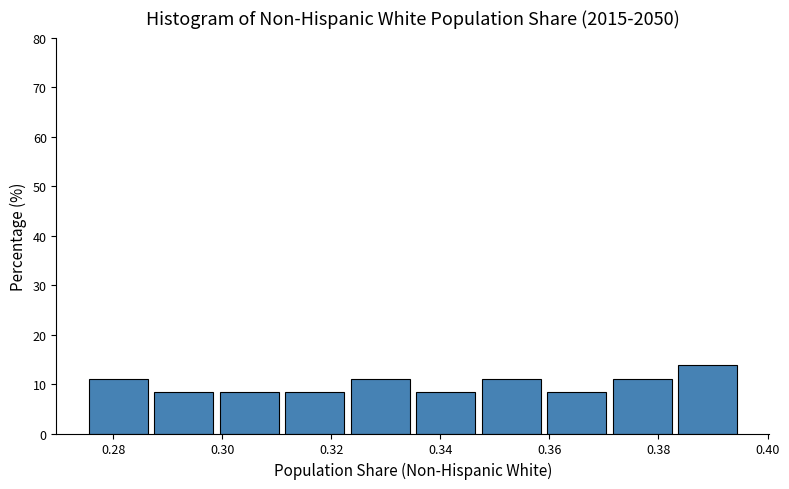

What is the height of the bar covering 0.276 to 0.288 on the x-axis? Neither the bar edges nor the heights are printed on the chart, so give them approximately, as read against the axes.

11